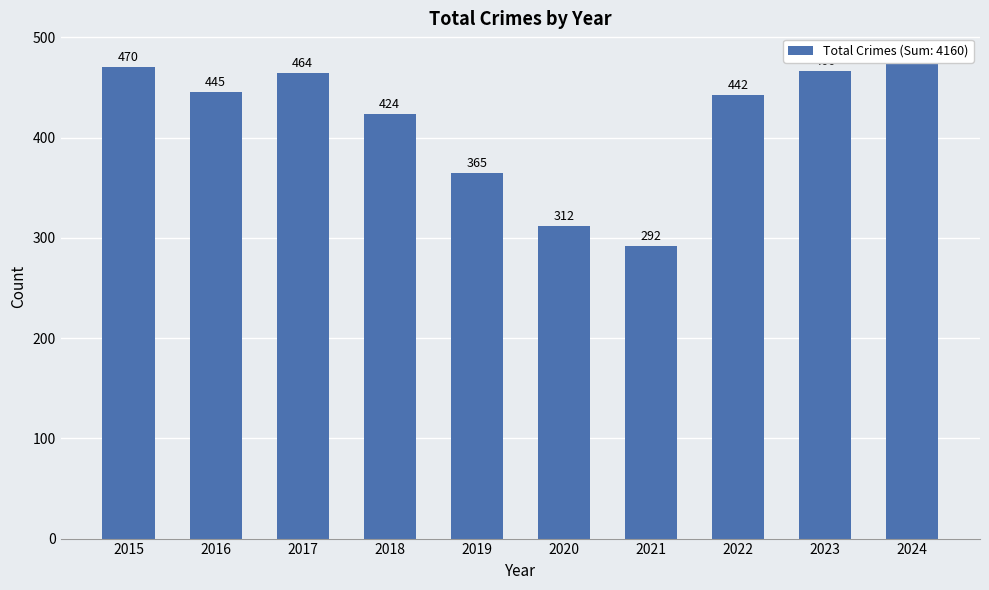

Rank the categories by value from highest to lowest.

2024, 2015, 2023, 2017, 2016, 2022, 2018, 2019, 2020, 2021